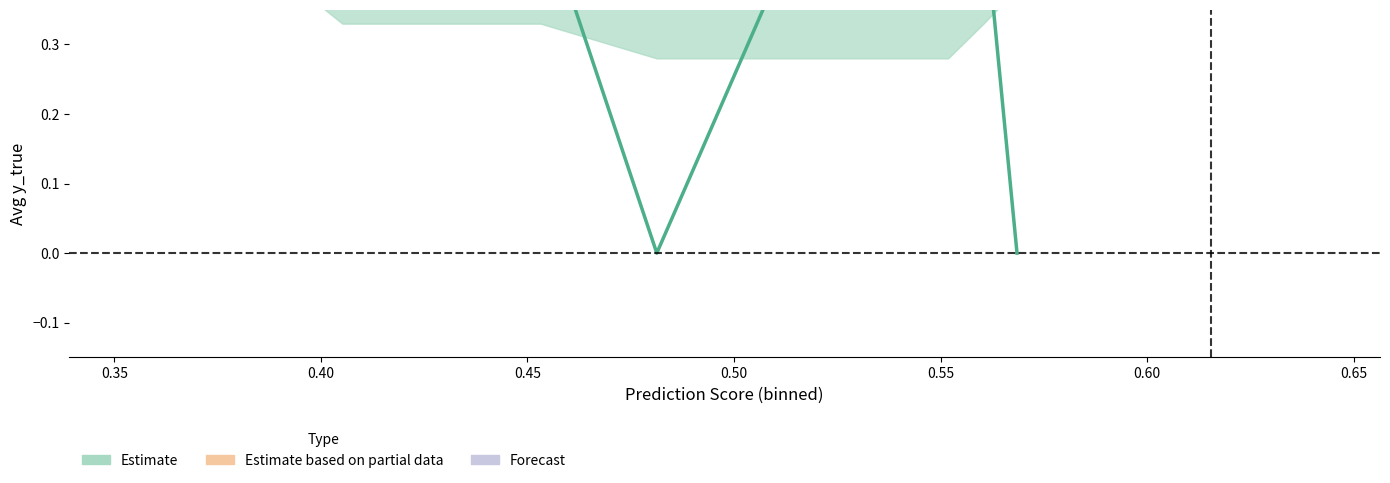

How many lines are shown in the chart?

2